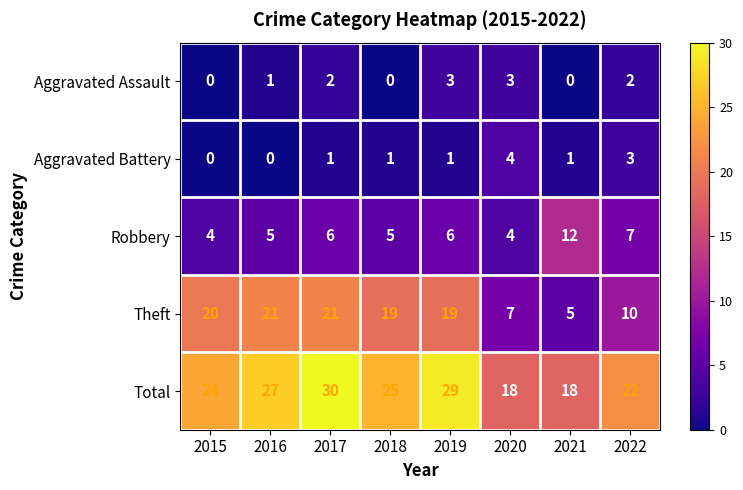

The value of Aggravated Battery at 2016 is 0. True or false?

True